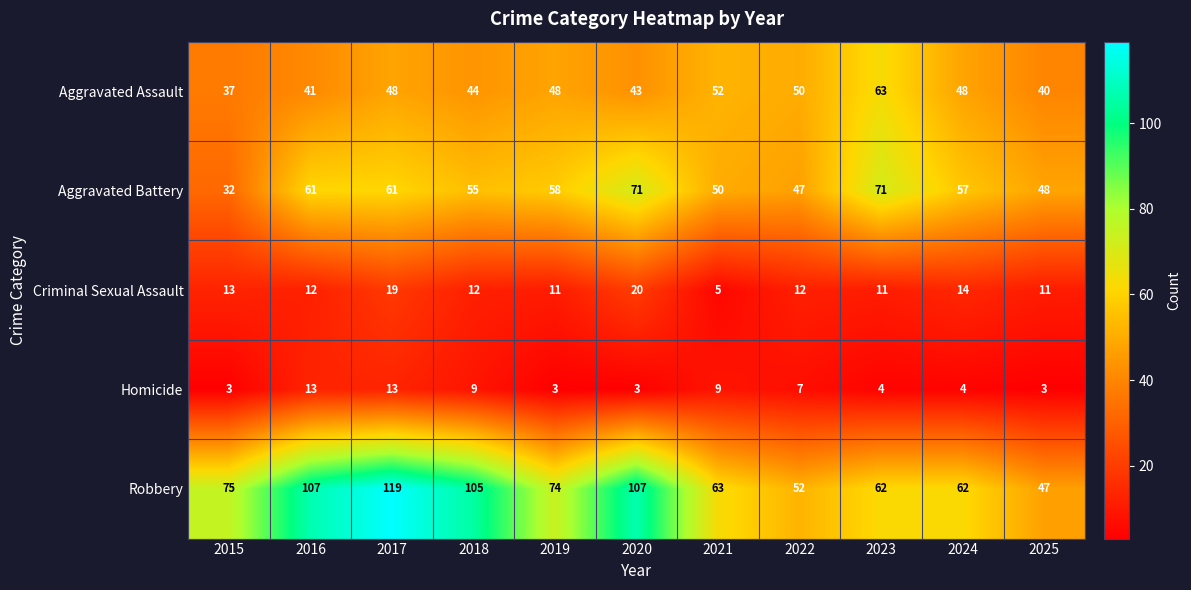

Rank the series by their maximum value, from highest to lowest.

Robbery, Aggravated Battery, Aggravated Assault, Criminal Sexual Assault, Homicide